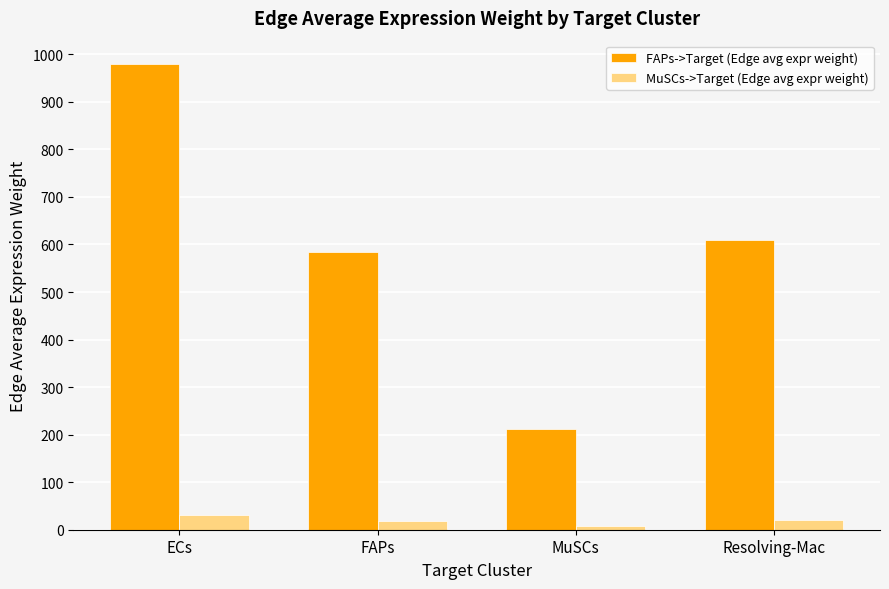

Is it true that FAPs->Target (Edge avg expr weight) equals 211.2 at MuSCs?

True